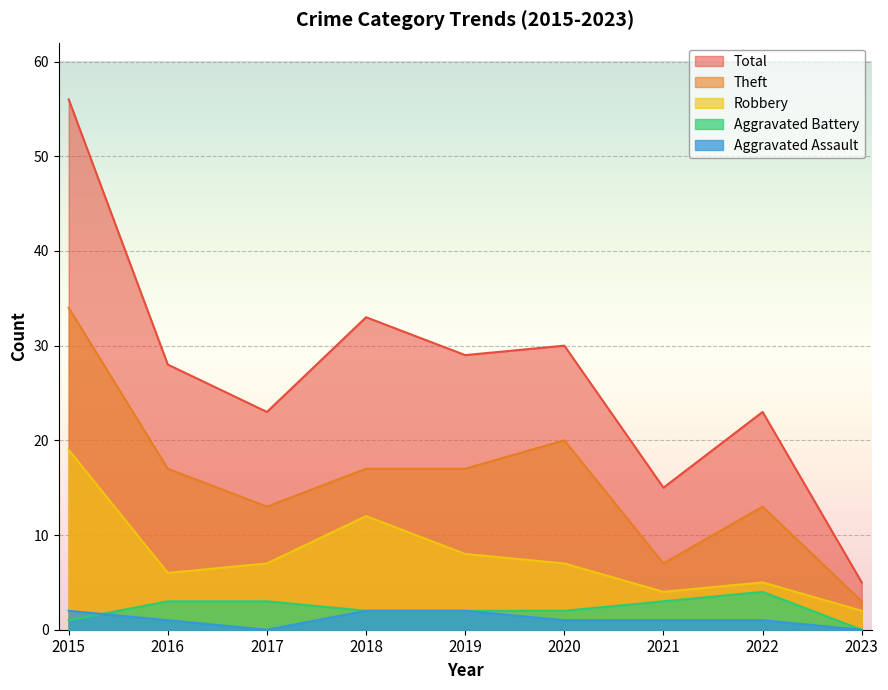

True or false: Robbery and Total cross at least once.

False